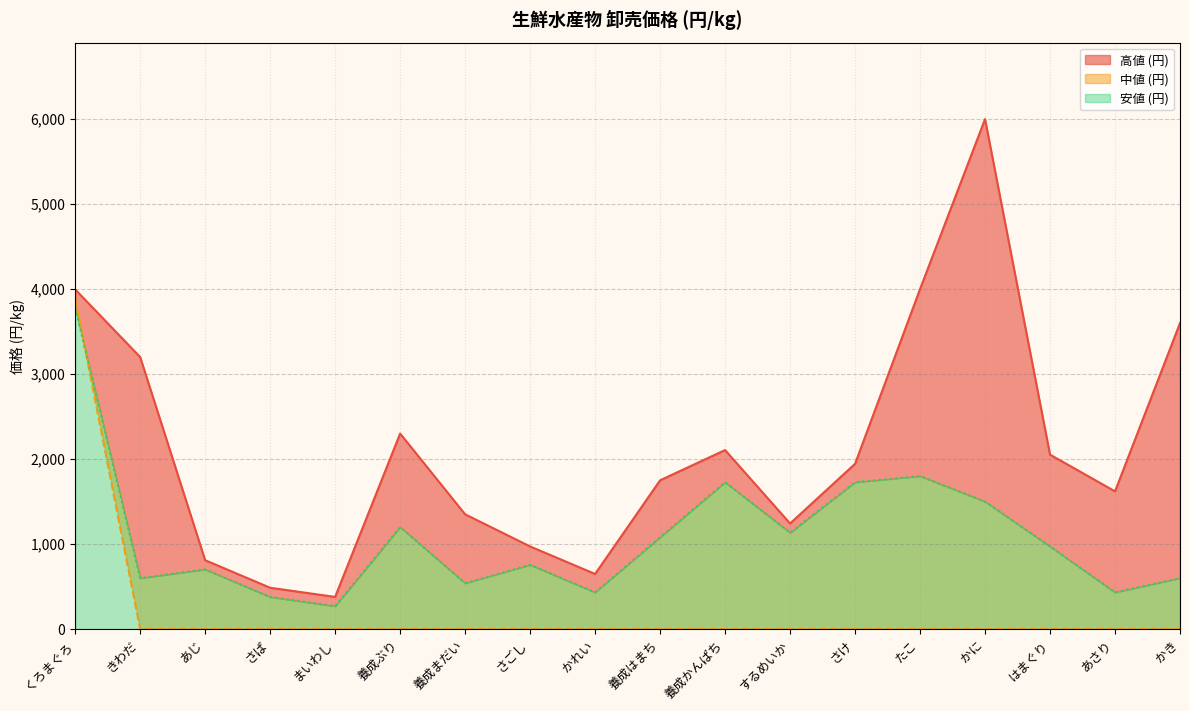

Between さごし and 養成はまち, which series saw the biggest shift?

高値 (円)